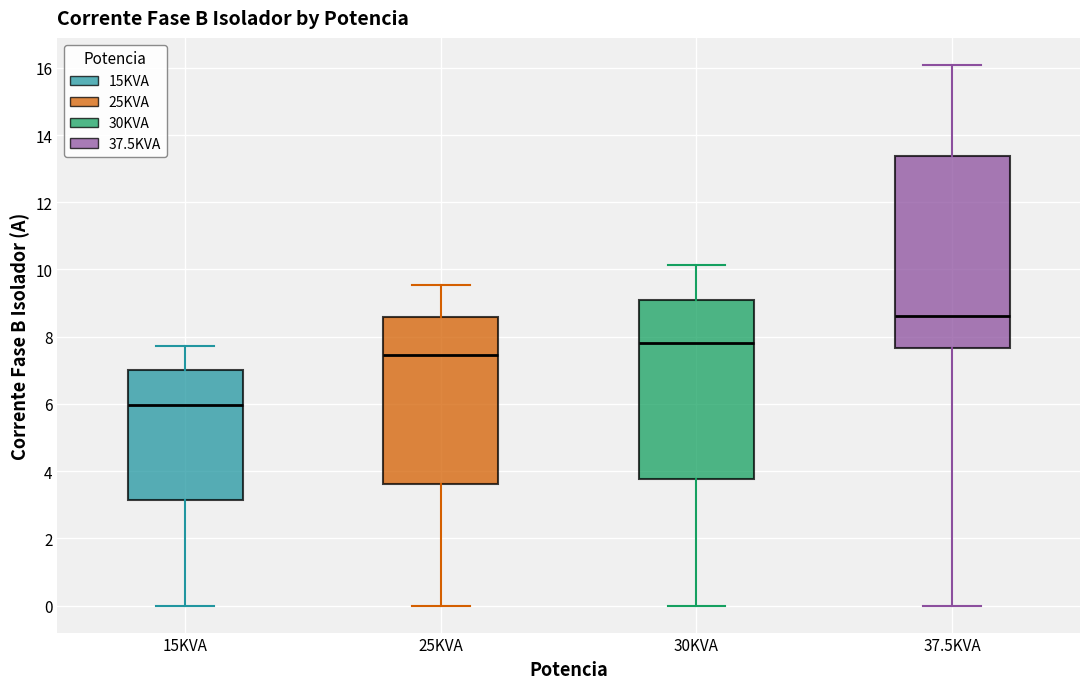

Which box's median line is the lowest?

15KVA